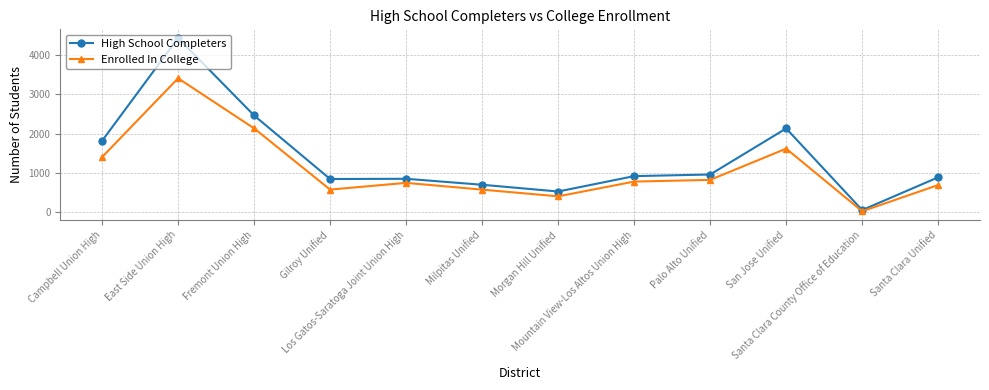

What position from the left is Milpitas Unified?

6